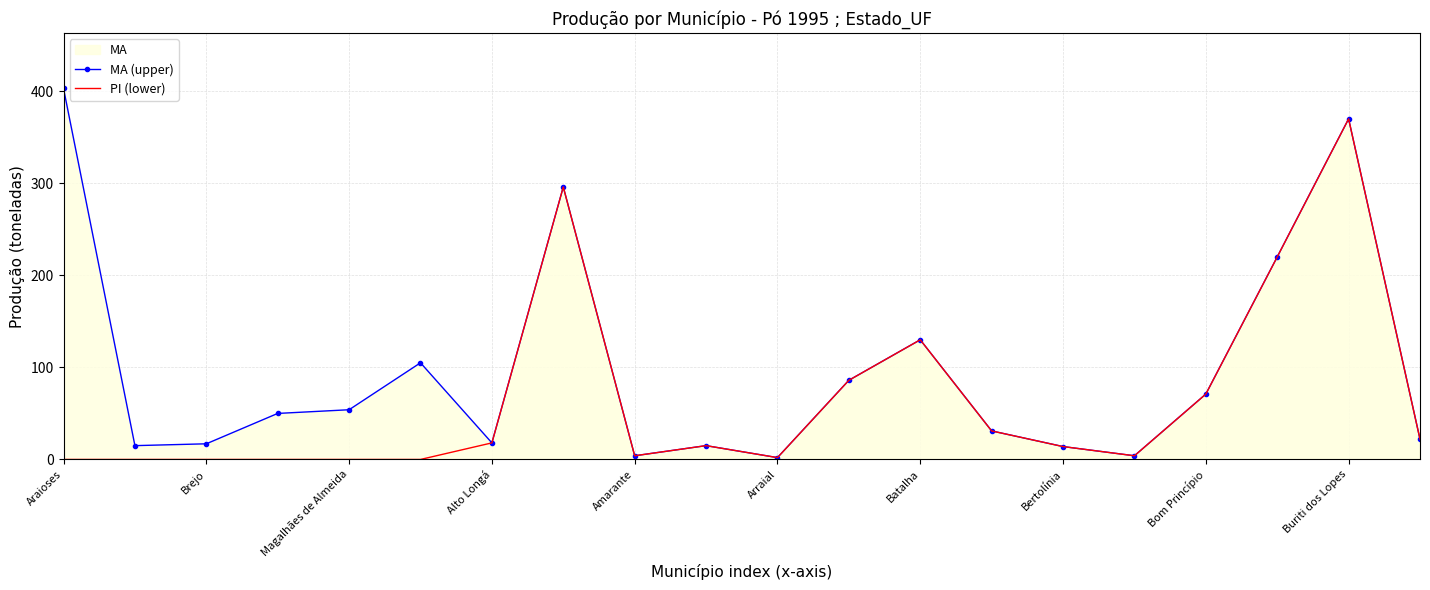

The value of MA (upper) at Bertolínia is 60. True or false?

False